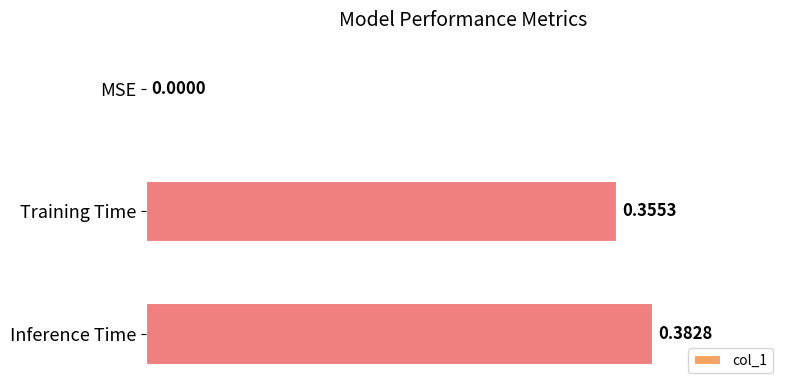

What is the sum of the values at Inference Time and Training Time?

0.7